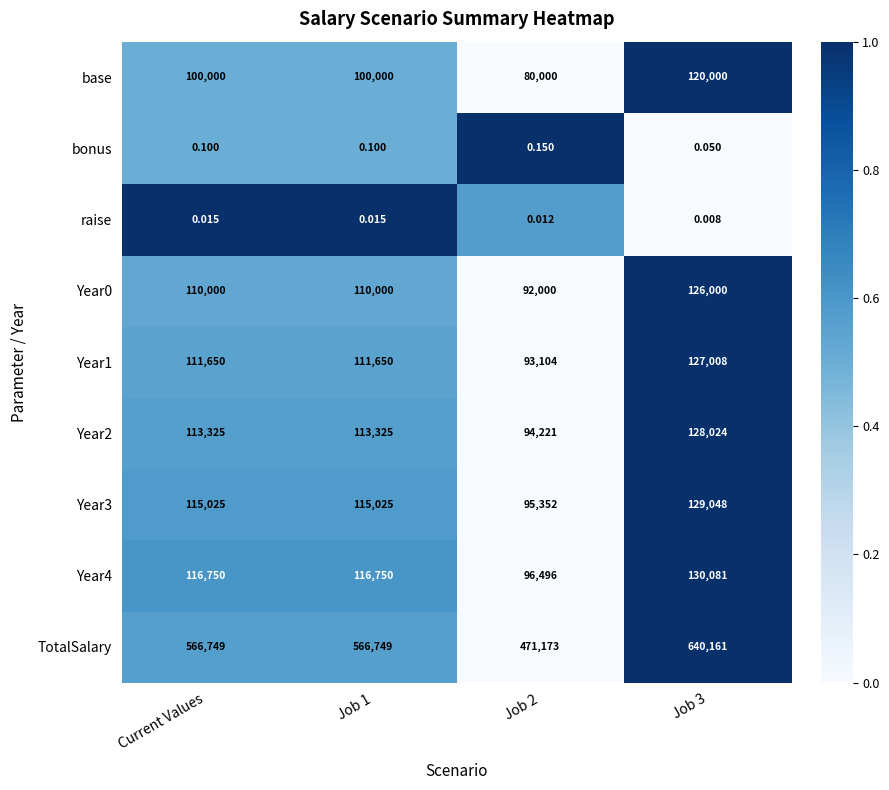

Which series has the largest total across all categories?

TotalSalary